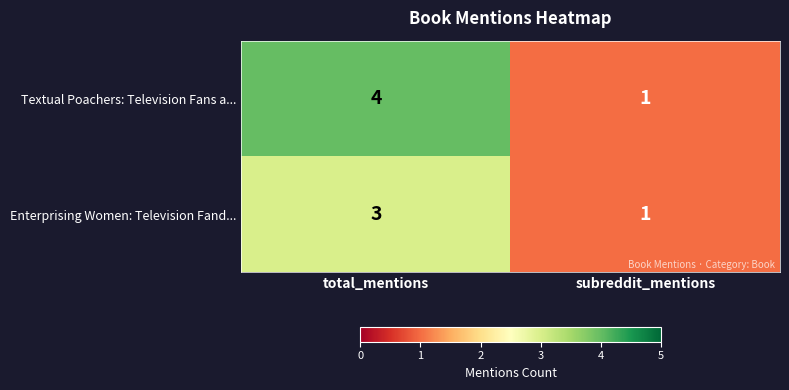

Is it true that Textual Poachers: Television Fans a... equals 0 at subreddit_mentions?

False